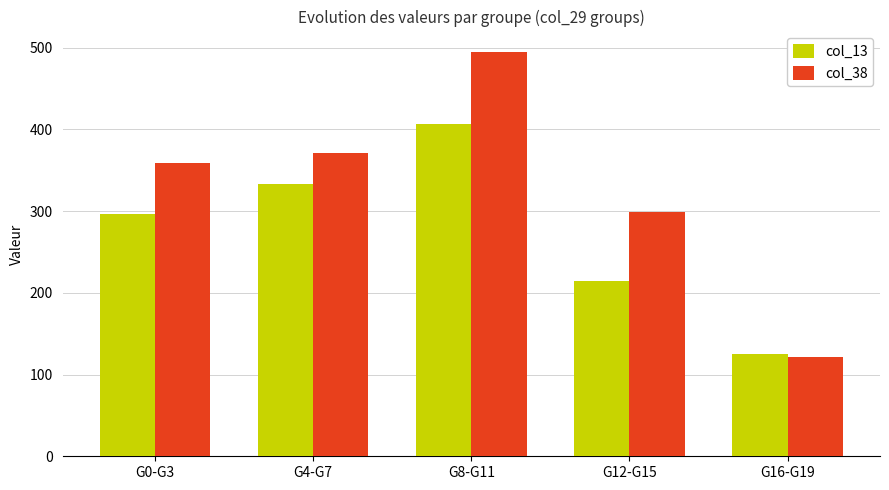

Which series has the largest range (max minus min)?

col_38